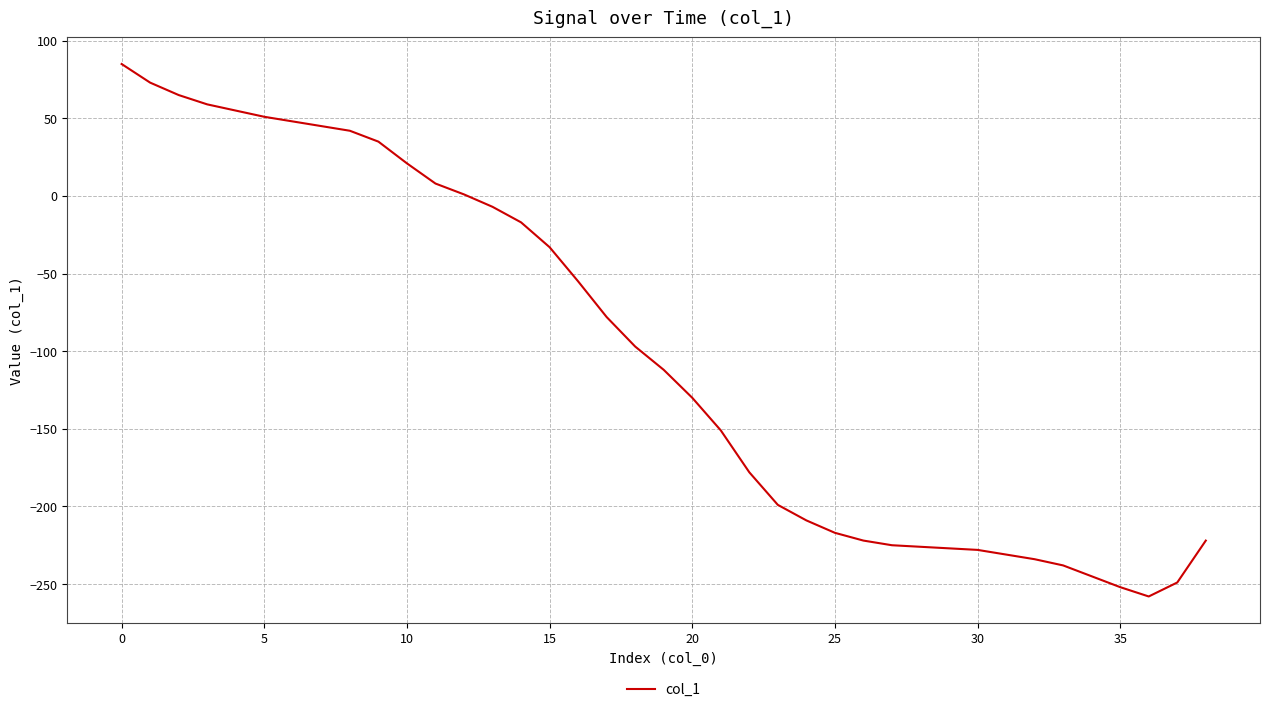

Does the chart display data point markers on the line(s)?

No